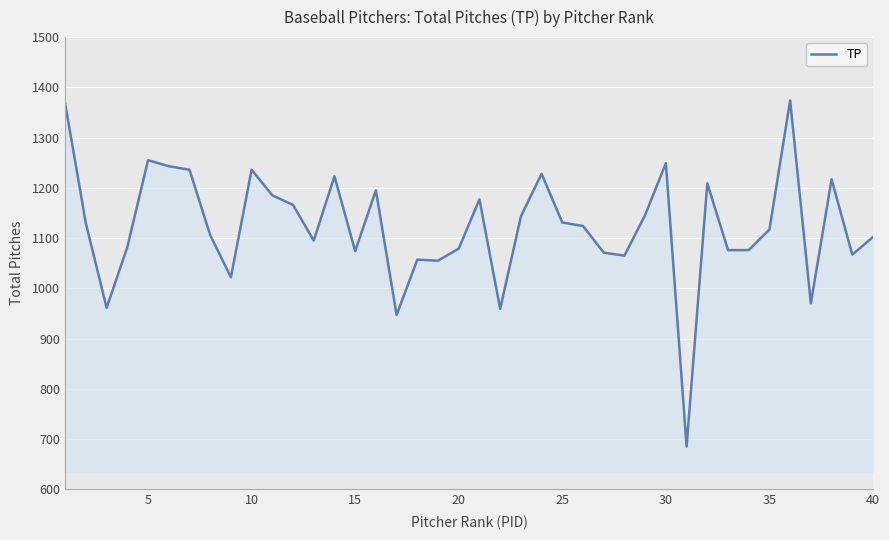

What is the greatest value displayed?

1374